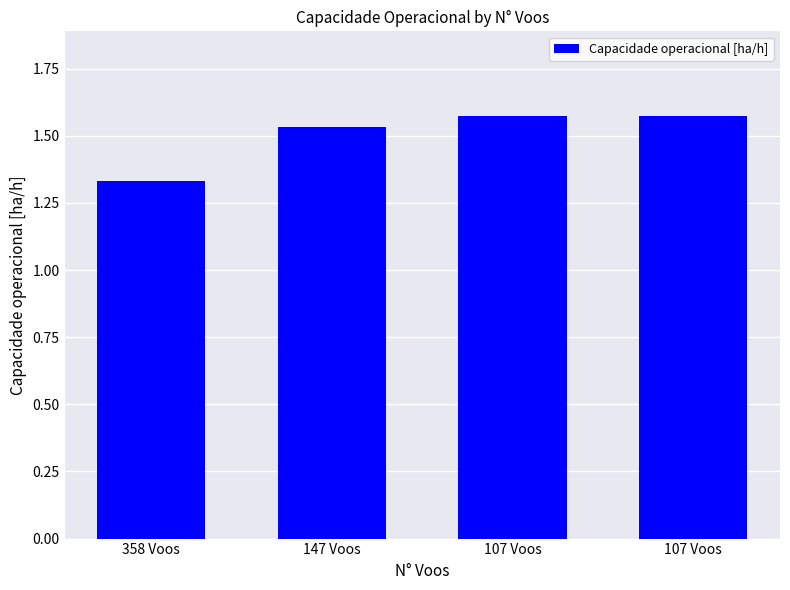

The chart shows a value of 1.6 at 107 Voos. True or false?

True